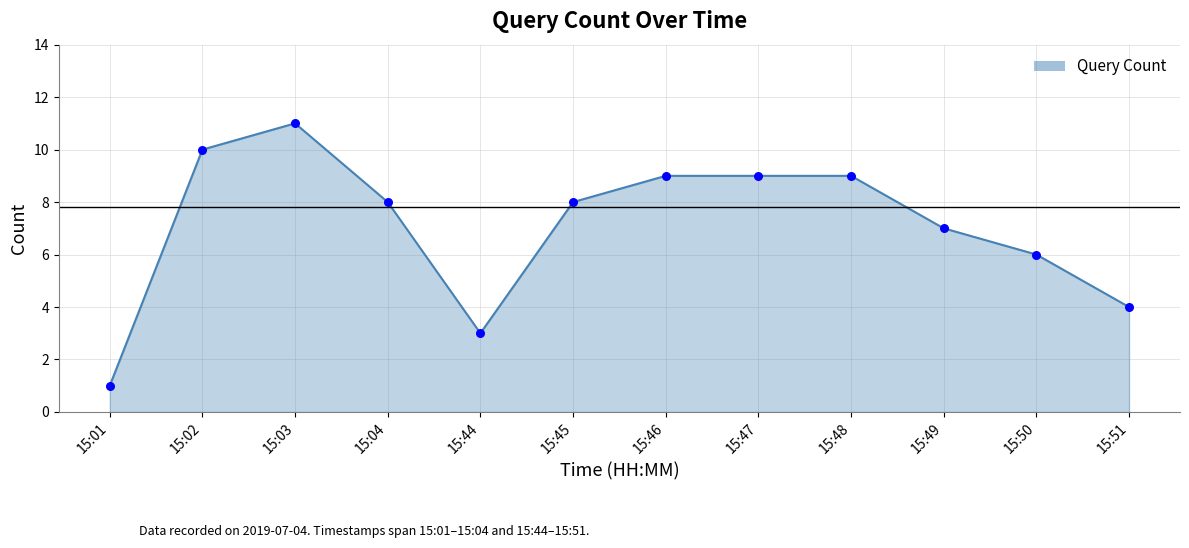

What is the change in value from 15:45 to 15:48?

+1